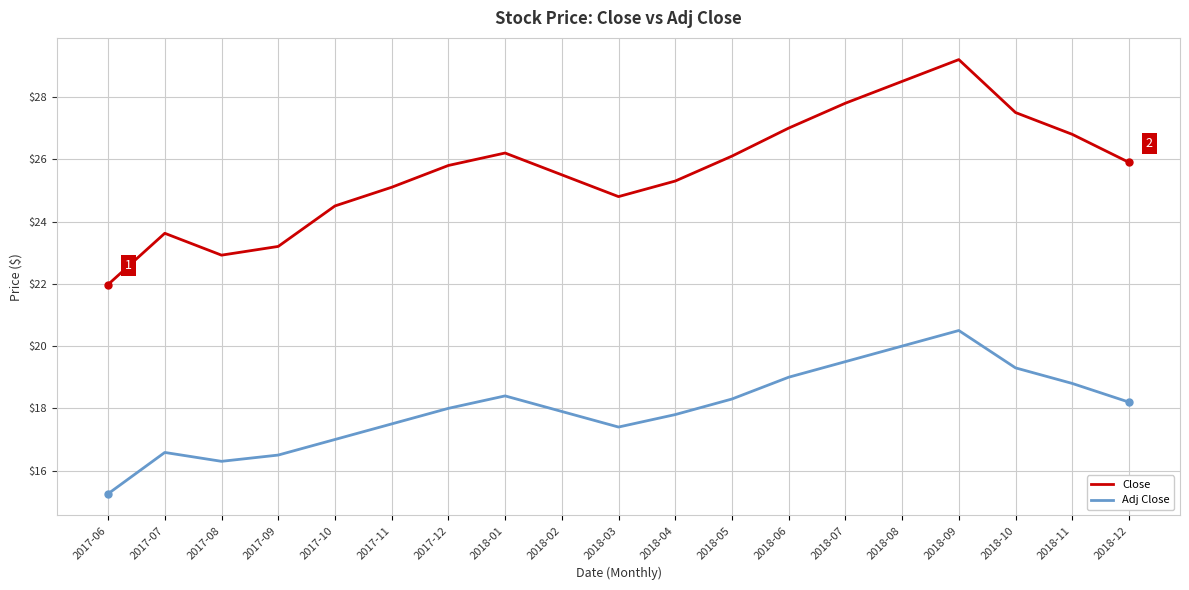

The Adj Close series shows 25.9 at 2017-06. True or false?

False